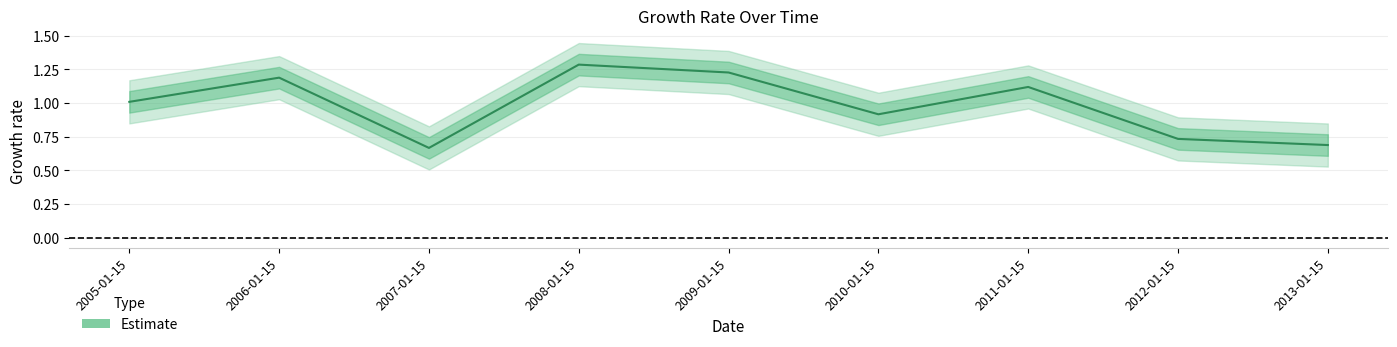

Between 2007-01-15 and 2005-01-15, which is larger?

2005-01-15